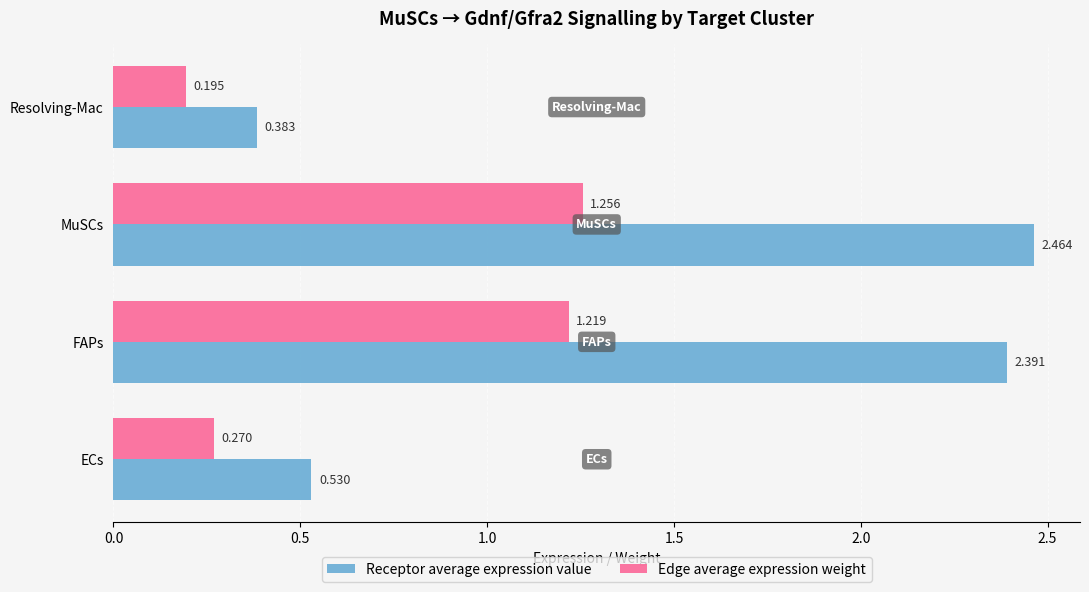

What are all the series names shown in the legend?

Receptor average expression value, Edge average expression weight